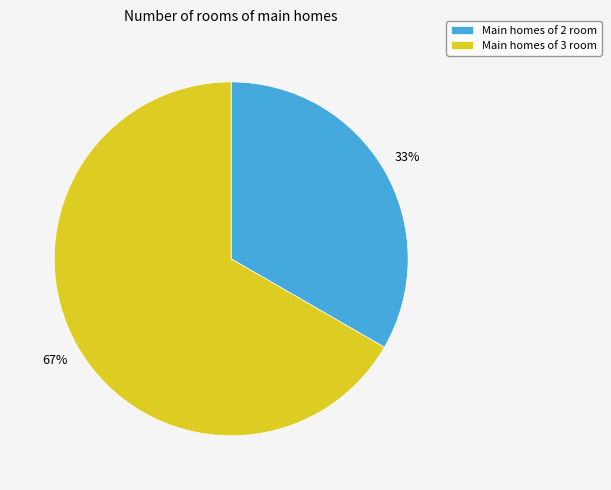

True or false: Main homes of 2 room accounts for 39% of the total.

False